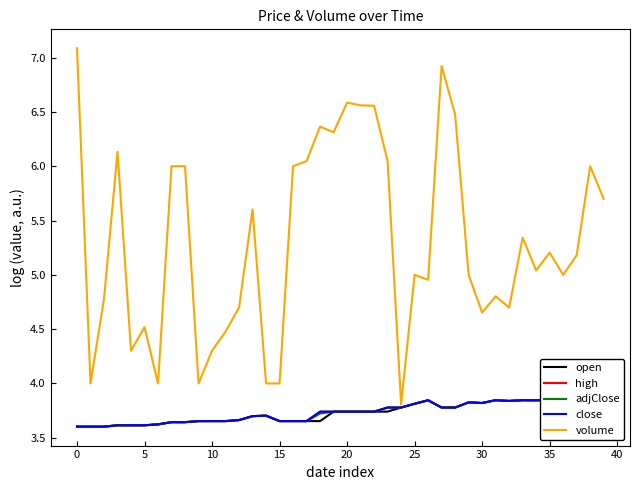

At which category is the sum across all series the highest?

27